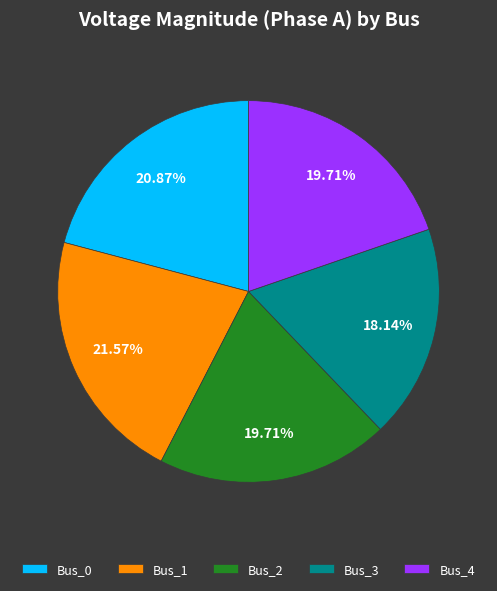

Count the number of slices in the pie.

5